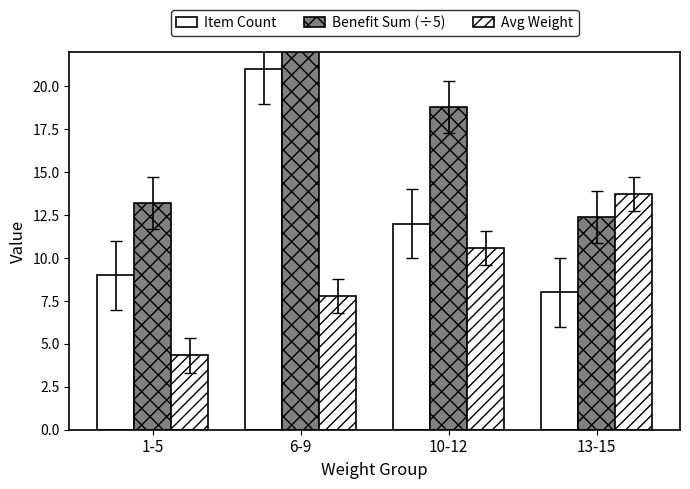

Reading right to left, extract all data points from this chart.

Item Count: 8.0	12.0	21.0	9.0
Benefit Sum (÷5): 12.4	18.8	37.2	13.2
Avg Weight: 13.8	10.6	7.8	4.3